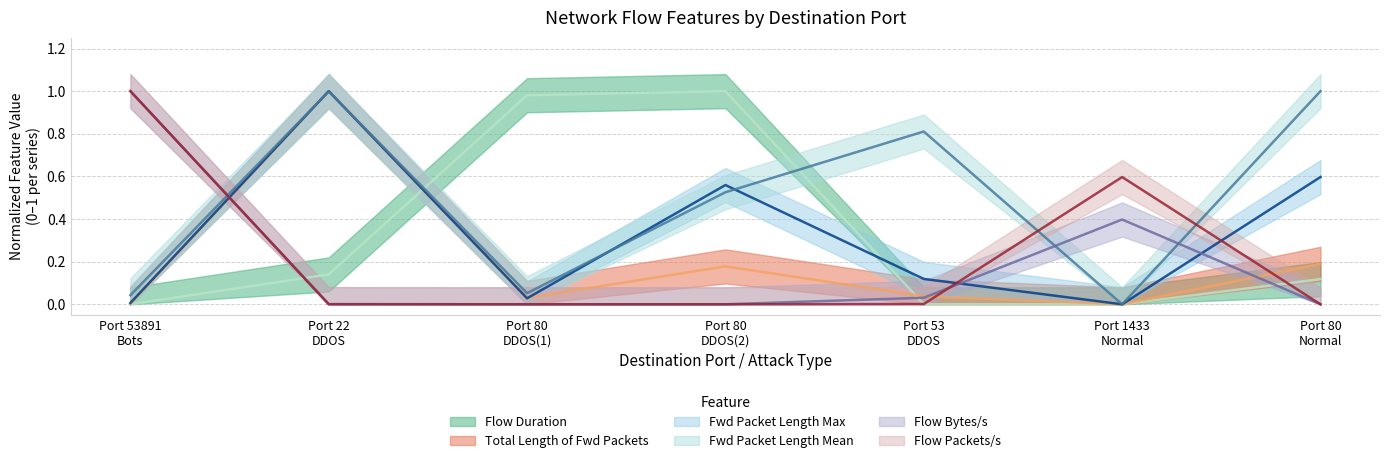

What is the average value of the Flow Packets/s series?

0.2